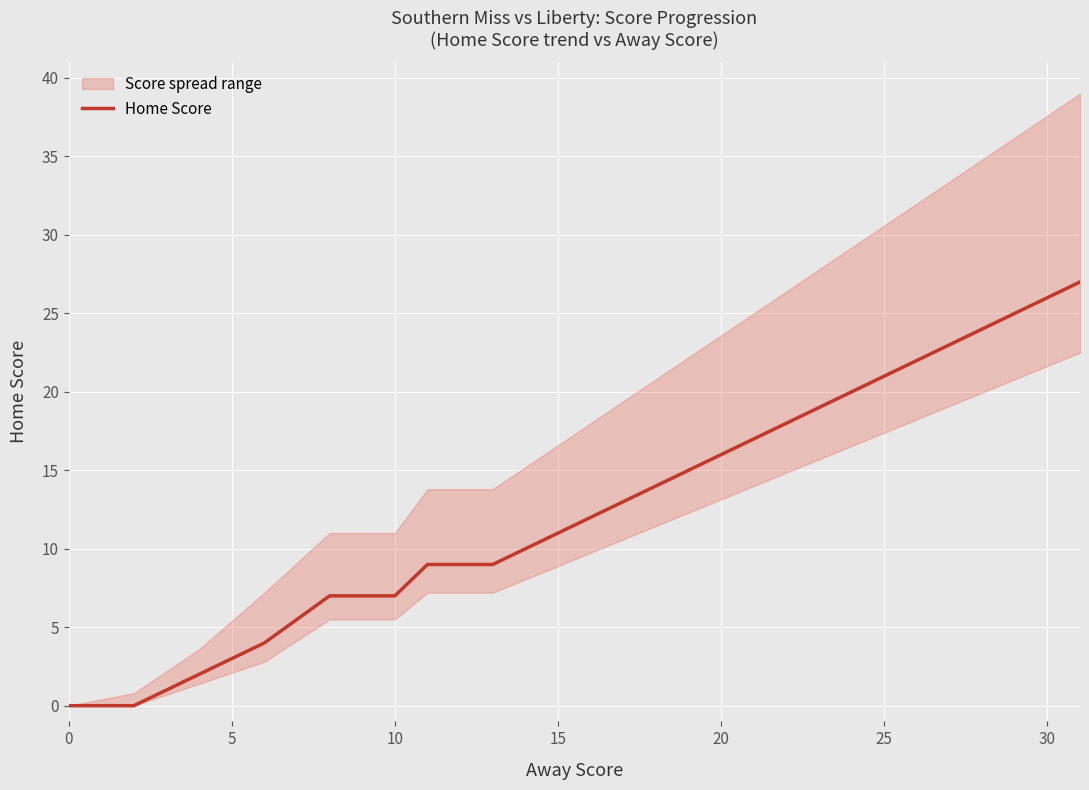

True or false: Home Score has a value of 11 at 15.

True